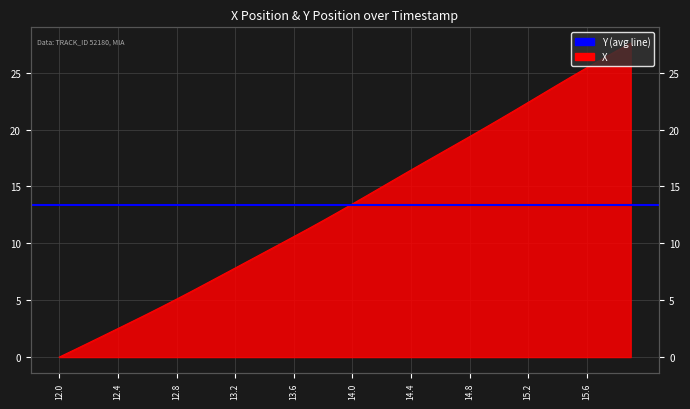

What is the label of the 5th point from the left?

12.4